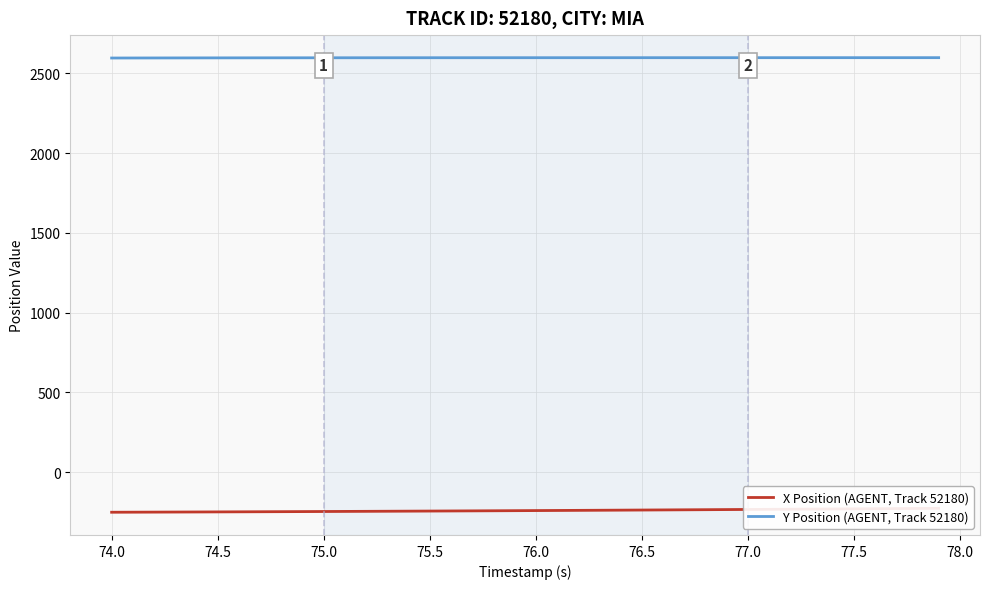

What is the maximum value for Y Position (AGENT, Track 52180)?

2598.0